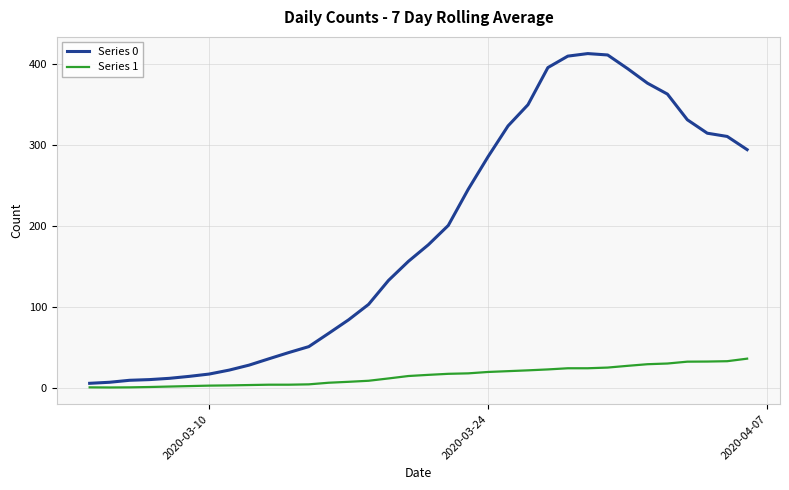

How many values in the Series 0 series are below 176?

17